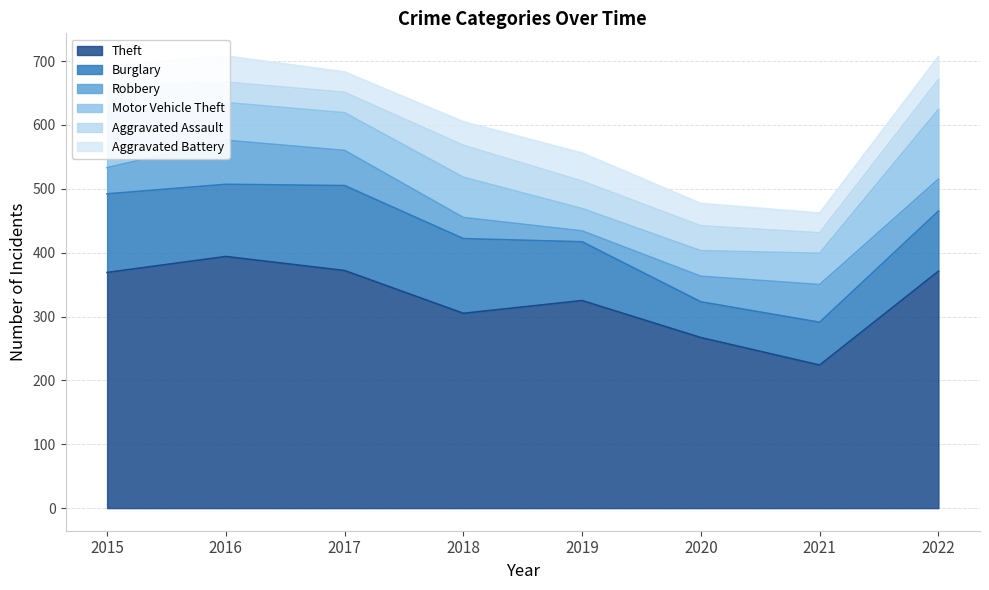

Which series has the largest total across all categories?

Theft